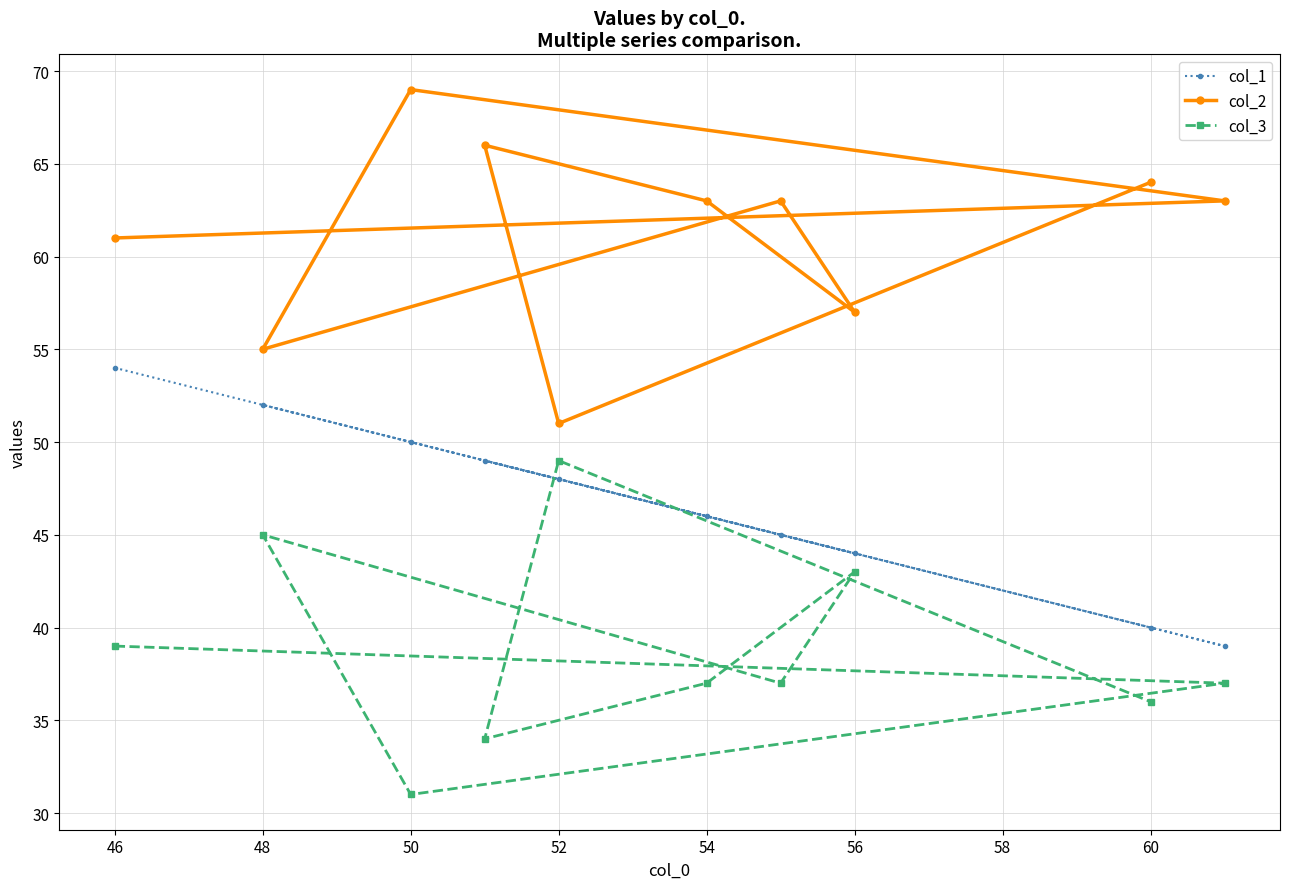

What is the sum of the col_3 values at 54 and 50?

68